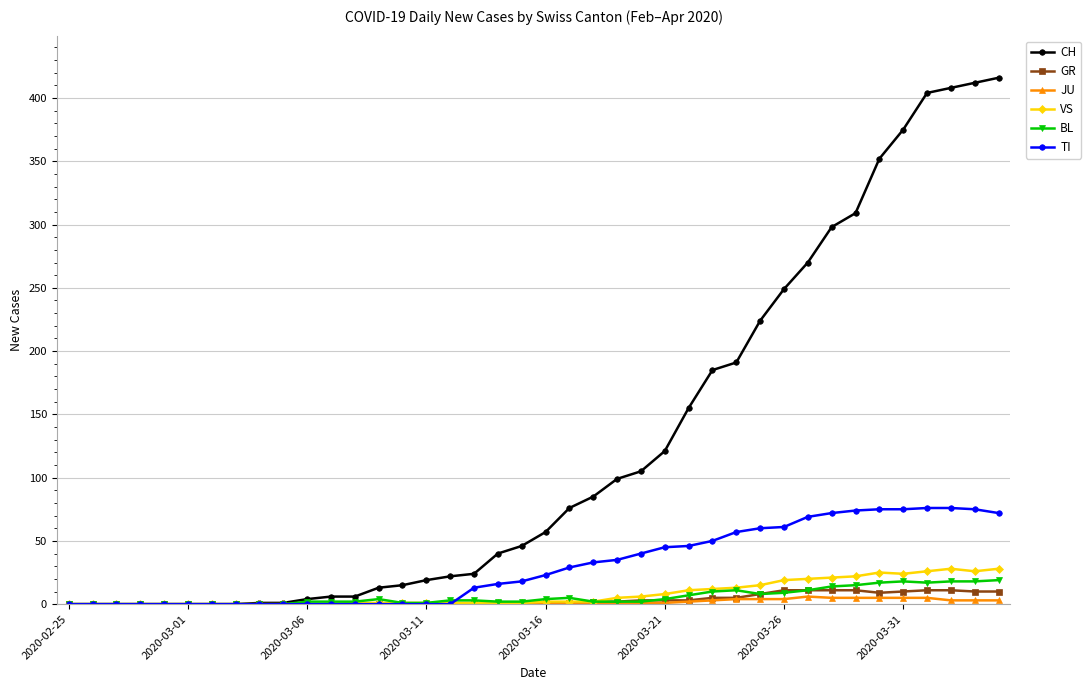

At how many categories does at least one series exceed 141?

14